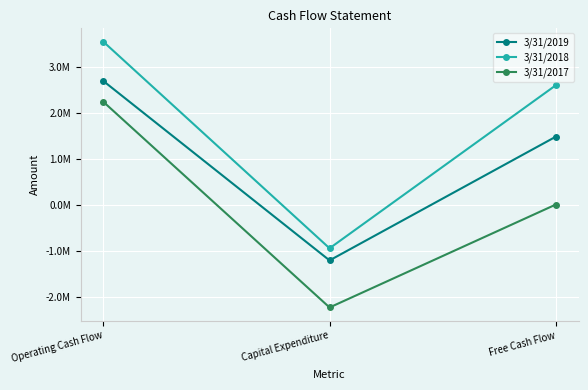

Rank the series by their average value, from lowest to highest.

3/31/2017, 3/31/2019, 3/31/2018